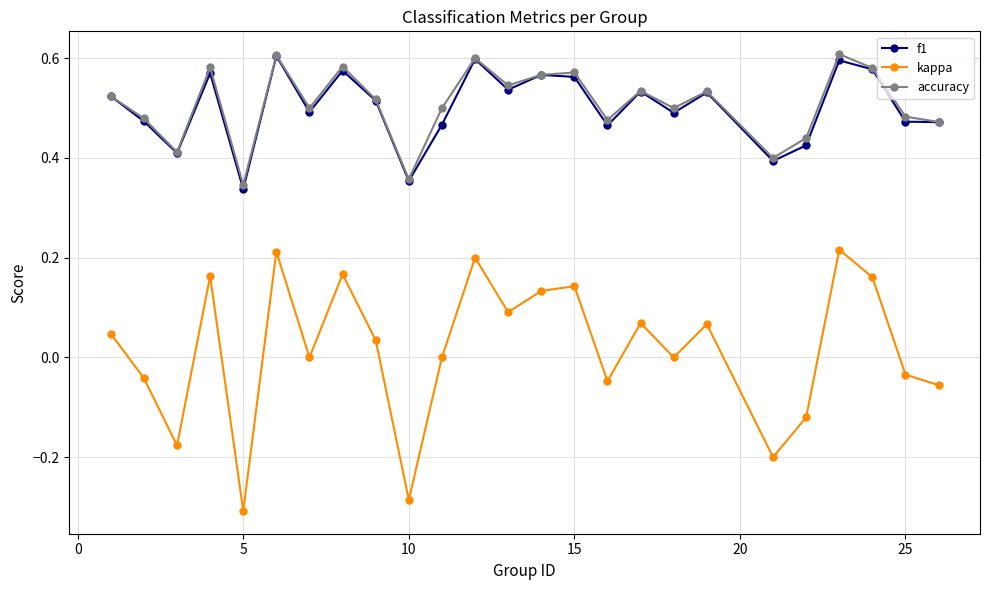

True or false: f1 has more than 1 points higher than both neighbors.

True